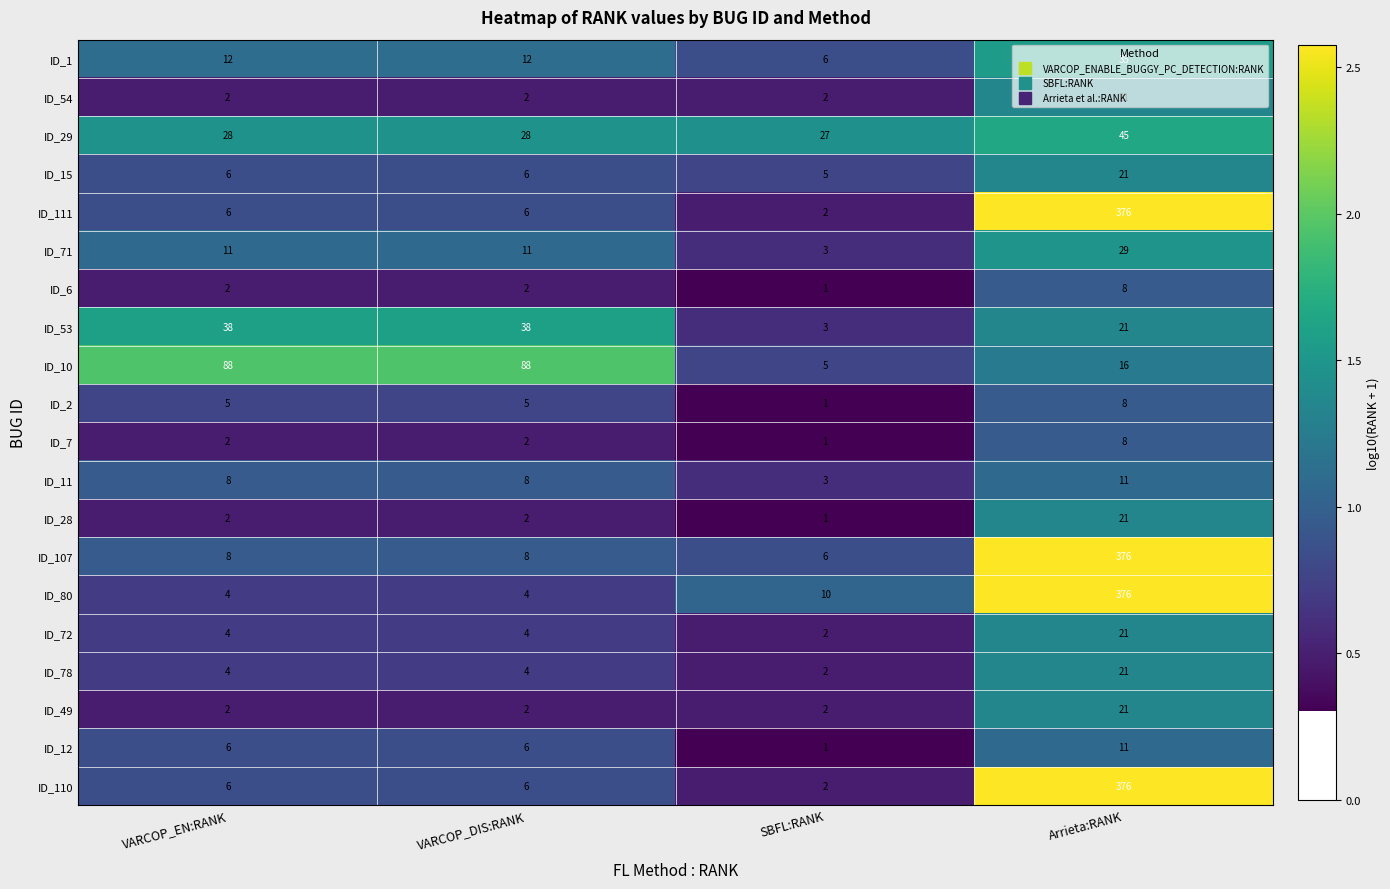

What is the sum of the ID_12 values at VARCOP_DIS:RANK and SBFL:RANK?

7